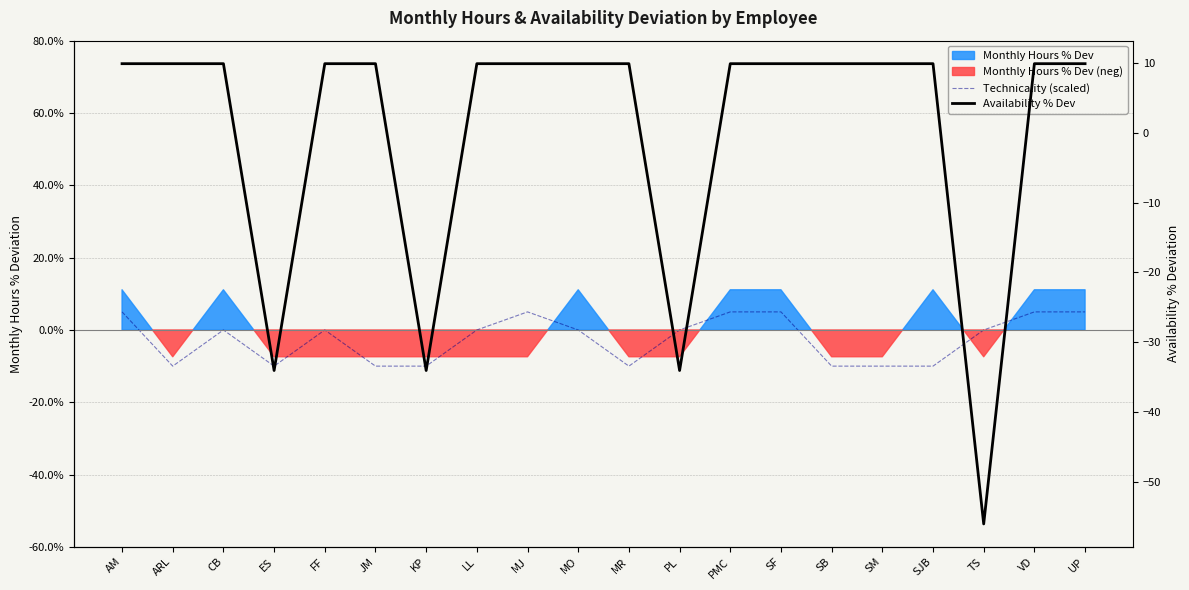

How many data points does each series have?

20